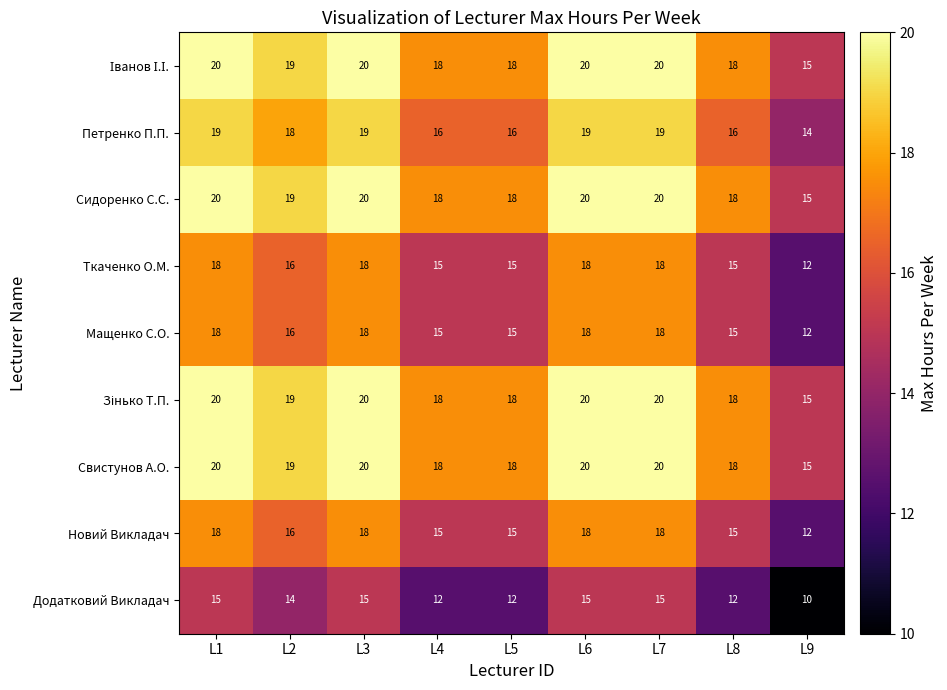

What is the total value across all series at L2?

156